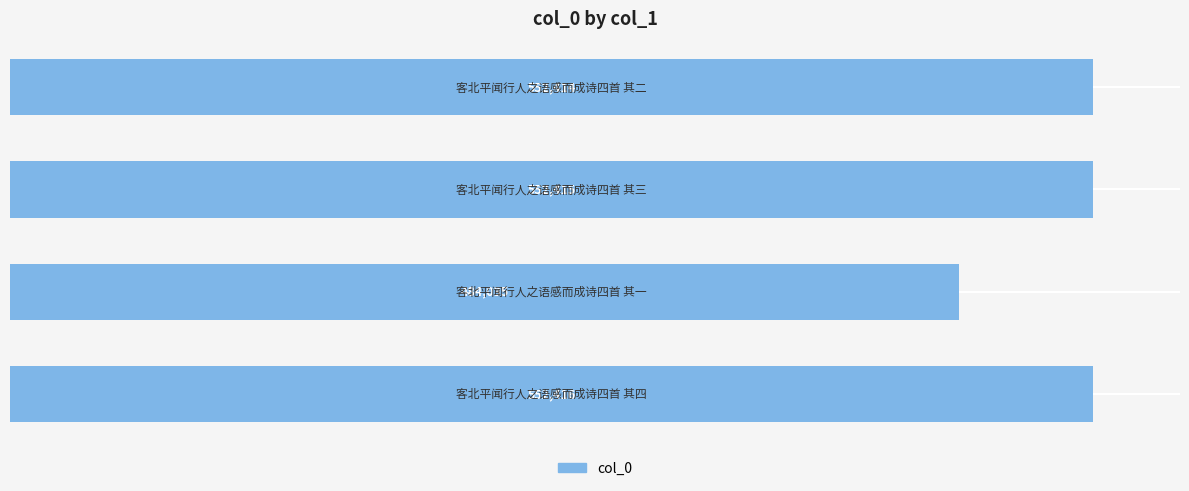

Reading top to bottom, list all the values displayed in this chart.

552414	552415	484035	552416